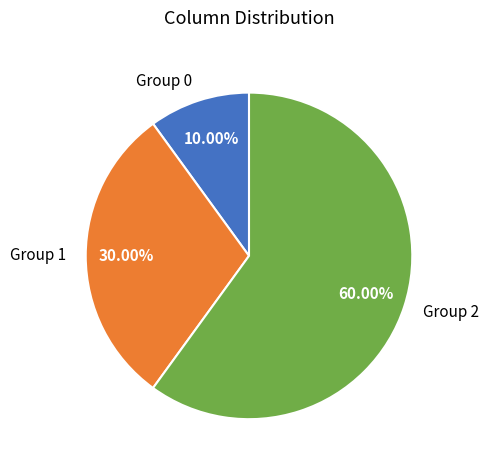

Rank the categories by value from highest to lowest.

Group 2, Group 1, Group 0